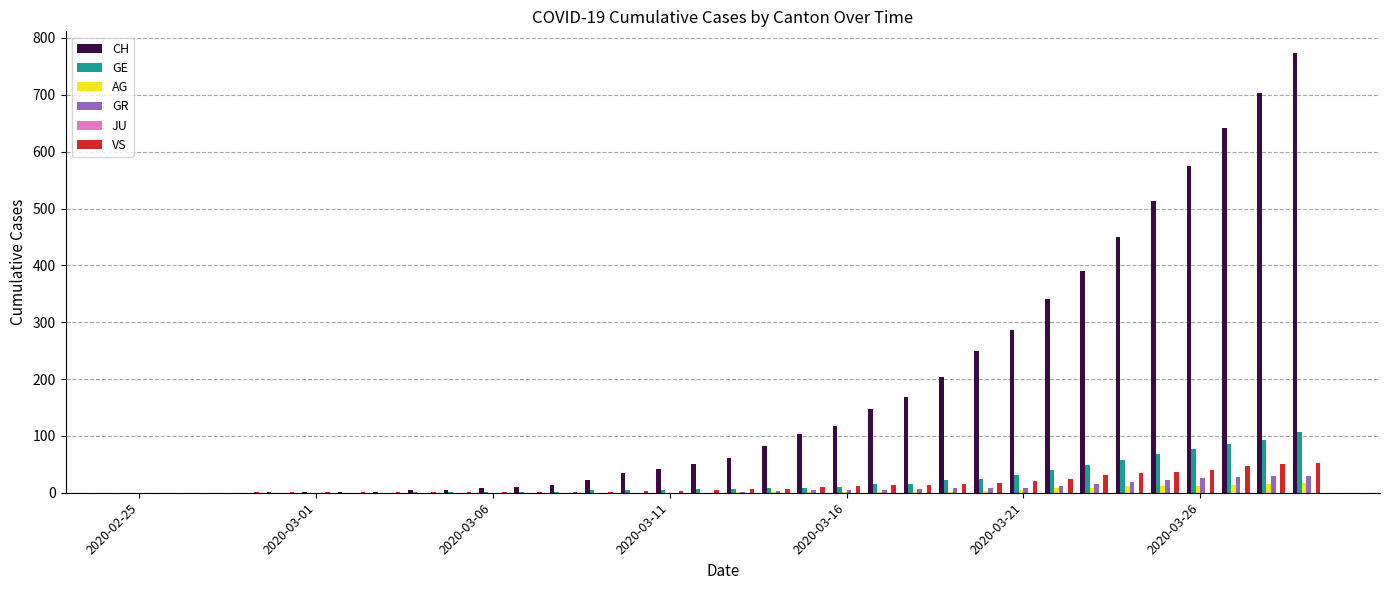

What is the greatest value displayed?

773